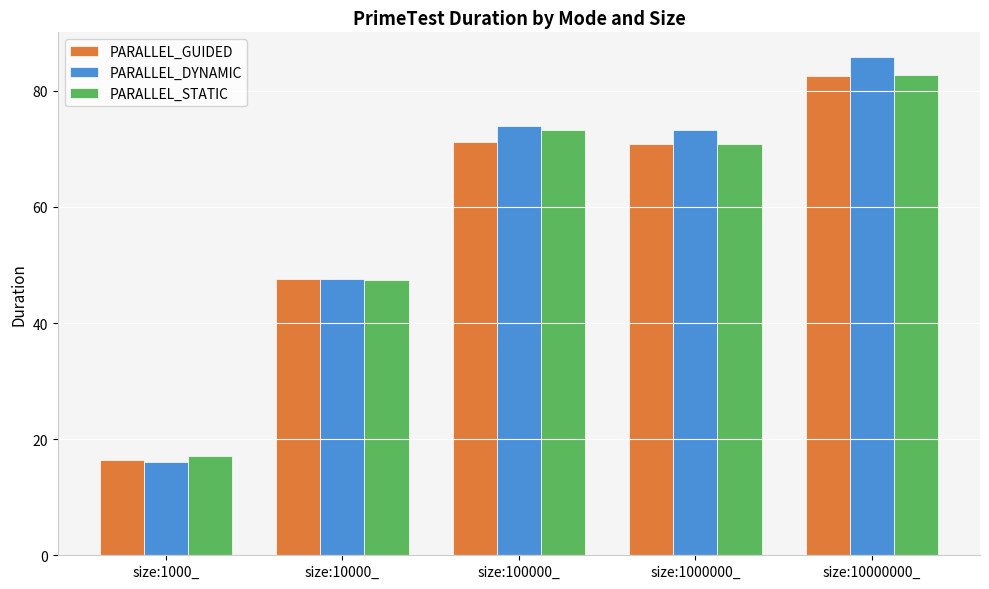

At which category is the sum across all series the highest?

size:10000000_